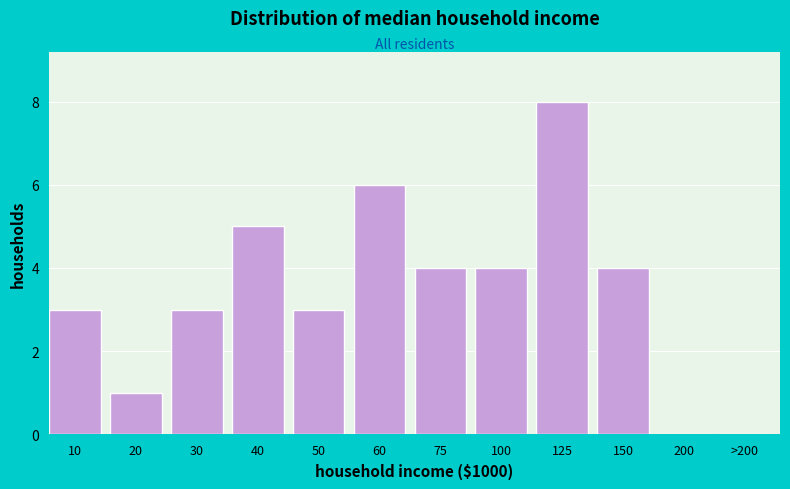

Reading left to right, extract all data points from this chart.

10=3	20=1	30=3	40=5	50=3	60=6	75=4	100=4	125=8	150=4	200=0	>200=0